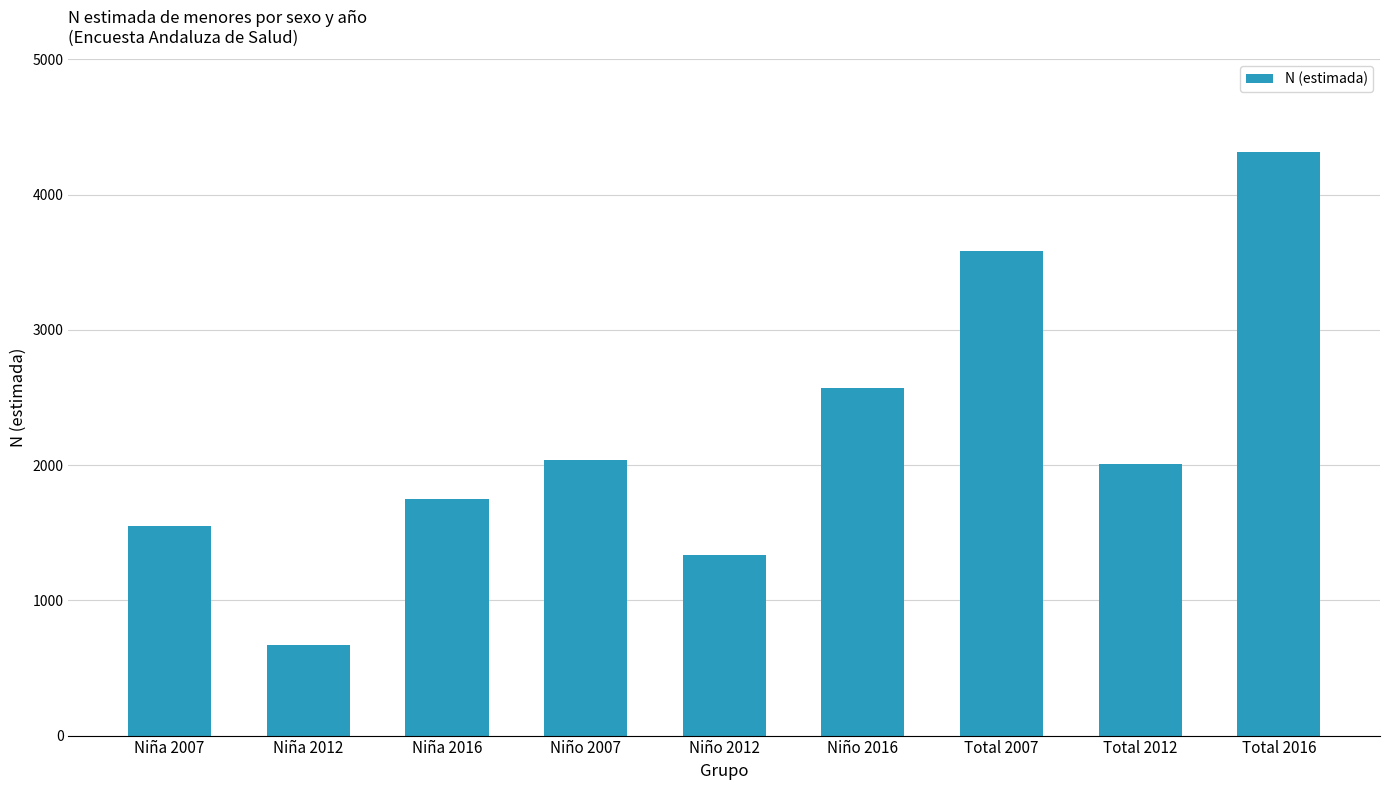

What is the difference between the values at Total 2012 and Niño 2012?

669